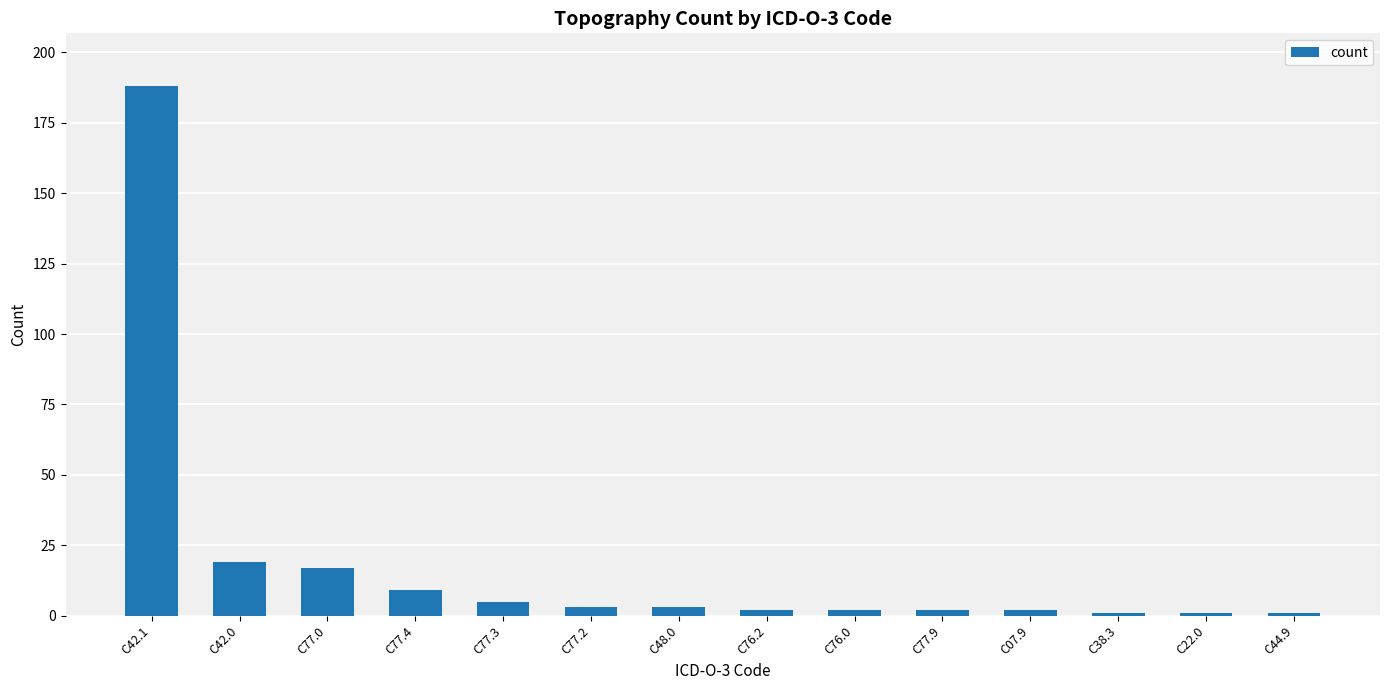

How many categories are shown in the chart?

14